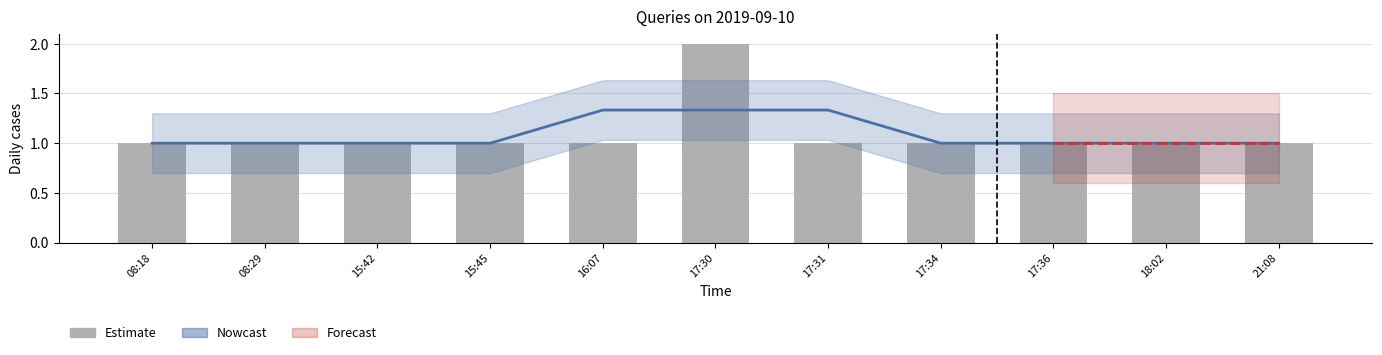

Rank the categories by value from highest to lowest.

17:30, 08:18, 08:29, 15:42, 15:45, 16:07, 17:31, 17:34, 17:36, 18:02, 21:08